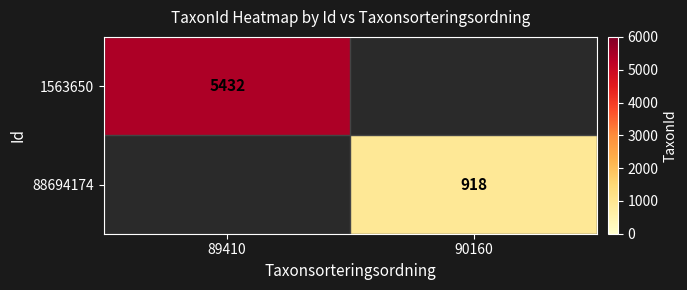

True or false: 88694174 has a value of 1487 at 90160.

False